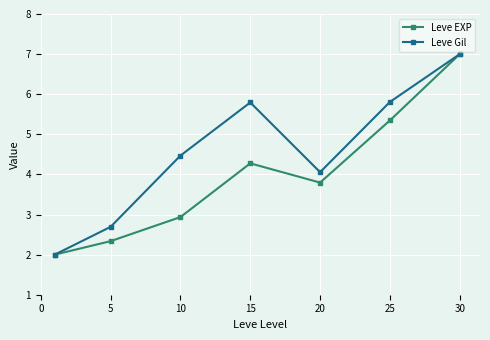

Rank the series by their average value, from highest to lowest.

Leve Gil, Leve EXP